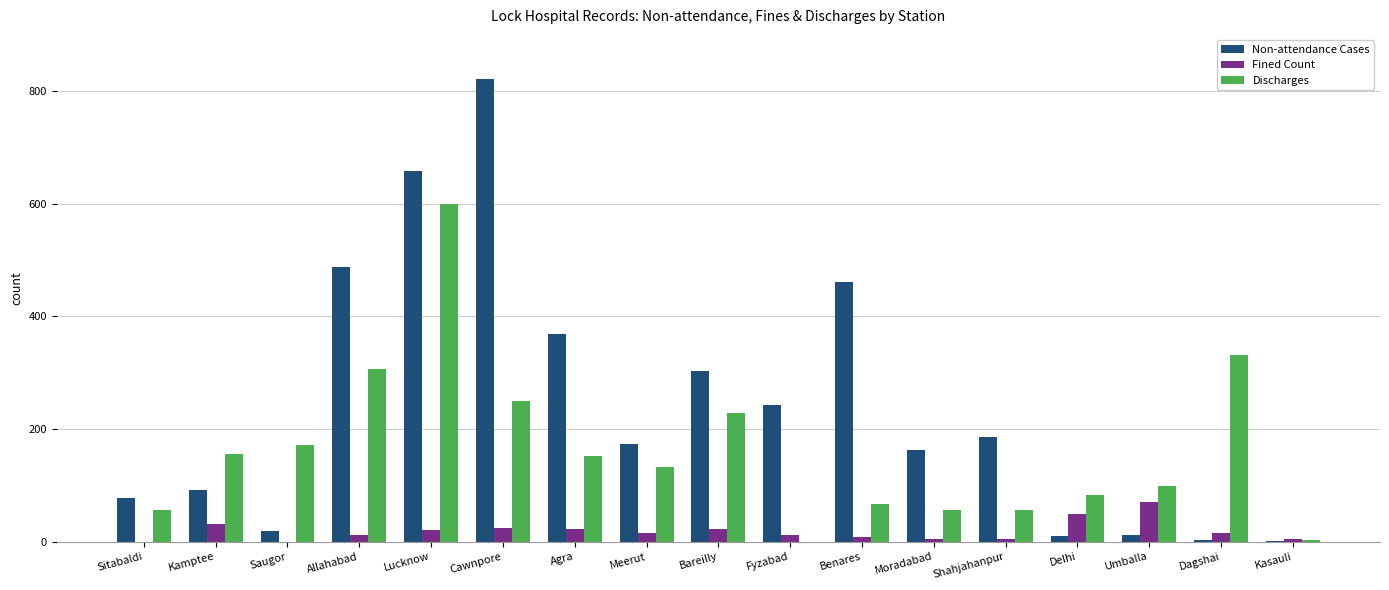

Between Meerut and Benares, which series saw the biggest shift?

Non-attendance Cases